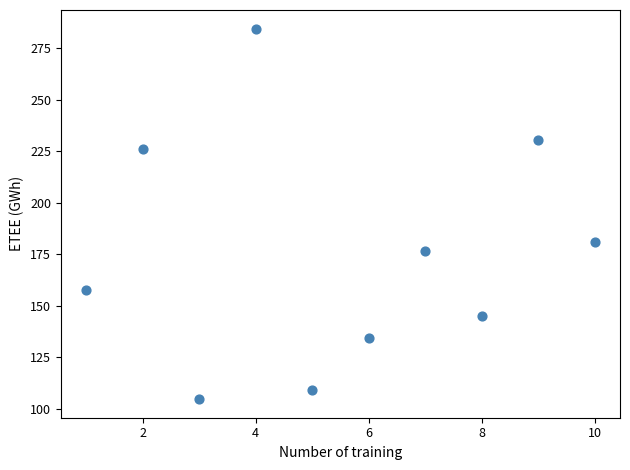

What Y value in the scatter plot is closest to 194?

180.8